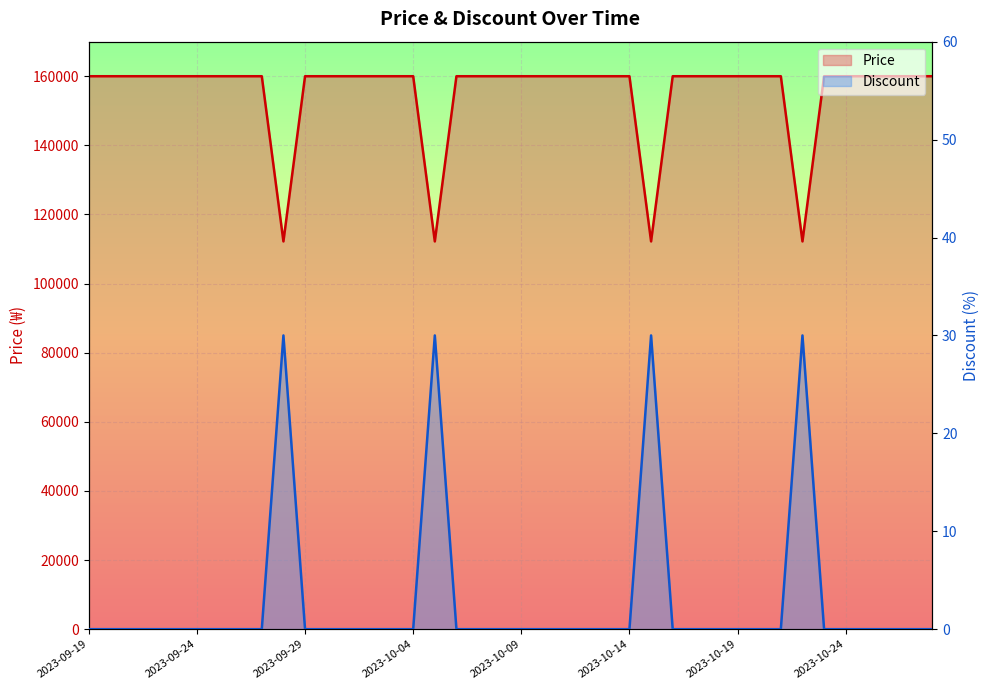

True or false: Discount and Price intersect in this chart.

False